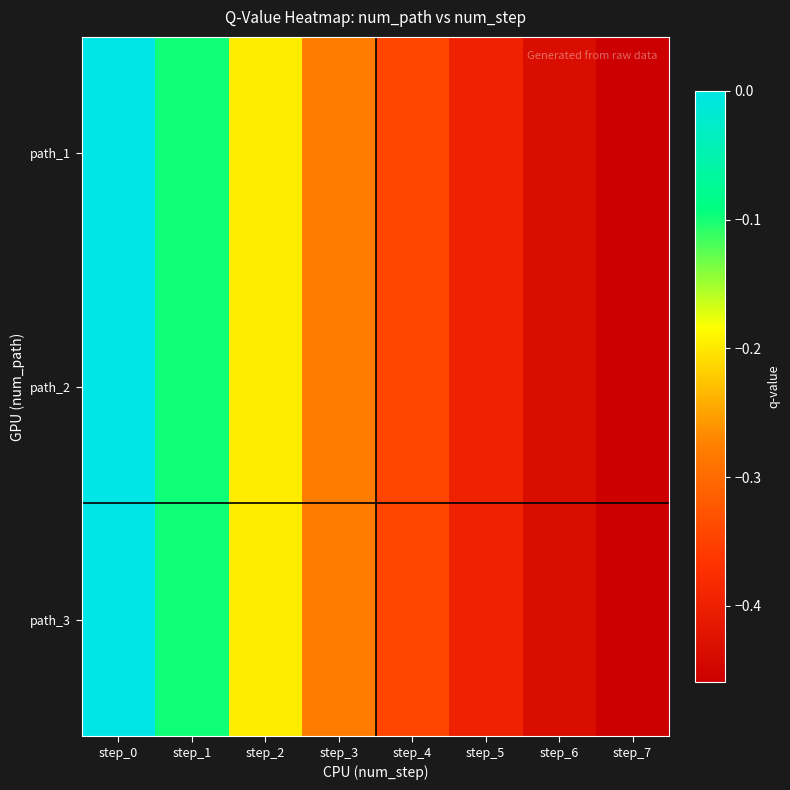

Reading left to right, transcribe all the data shown in this chart.

path_1: step_0=0.0	step_1=-0.1	step_2=-0.2	step_3=-0.3	step_4=-0.3	step_5=-0.4	step_6=-0.4	step_7=-0.5
path_2: step_0=0.0	step_1=-0.1	step_2=-0.2	step_3=-0.3	step_4=-0.3	step_5=-0.4	step_6=-0.4	step_7=-0.5
path_3: step_0=0.0	step_1=-0.1	step_2=-0.2	step_3=-0.3	step_4=-0.3	step_5=-0.4	step_6=-0.4	step_7=-0.5